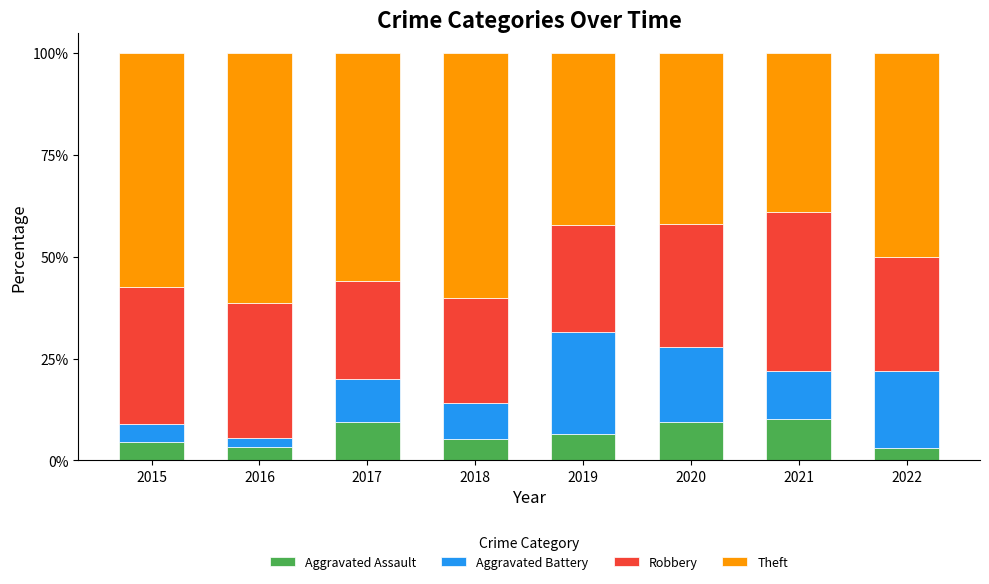

What is the difference between the Aggravated Assault values at 2021 and 2018?

5.0